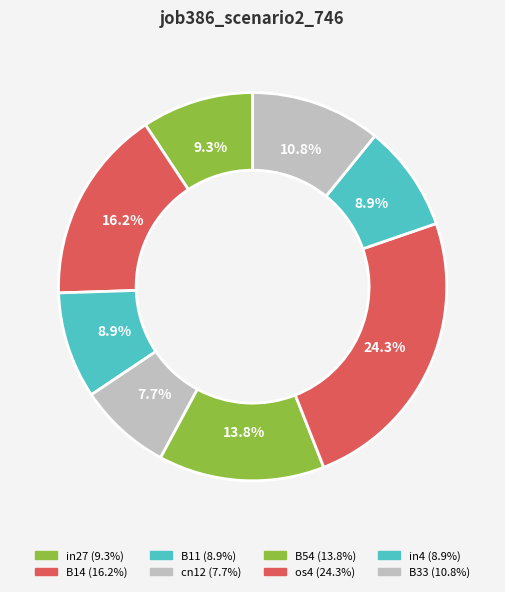

Which slice is the smallest?

cn12